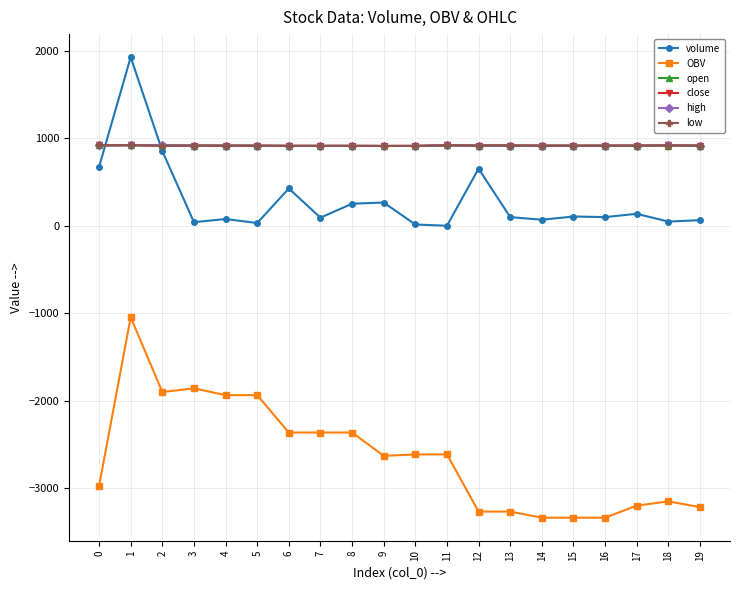

What is the average value of the close series?

916.7